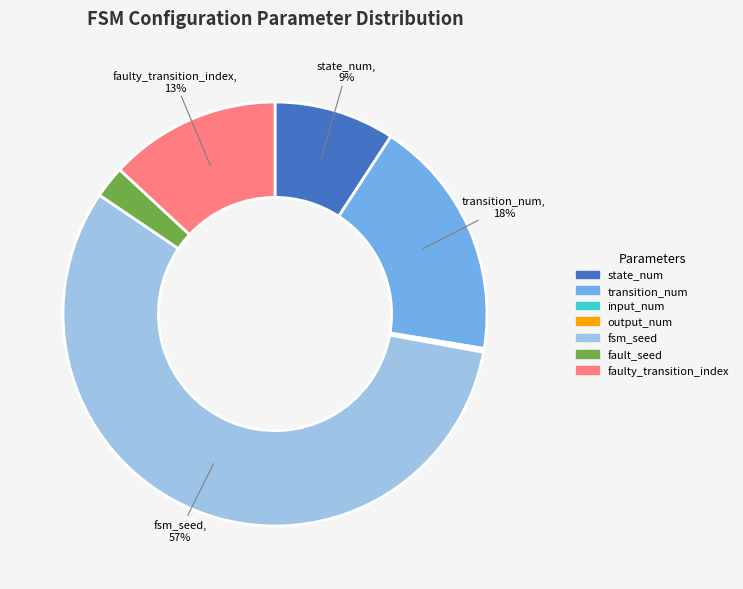

Does fsm_seed represent more than half of the total?

Yes